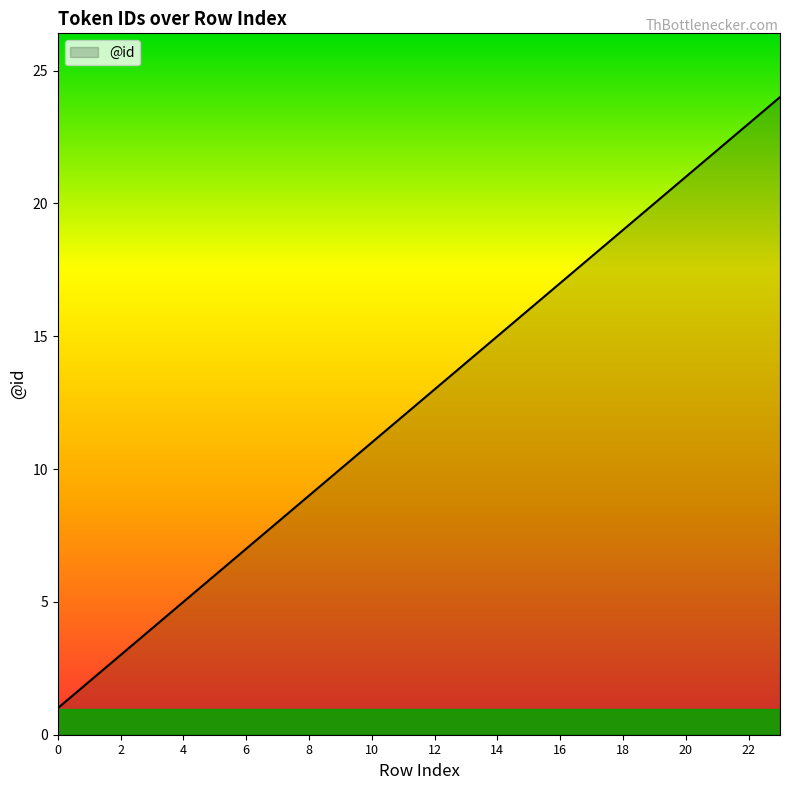

What is the difference between the maximum and minimum values?

23